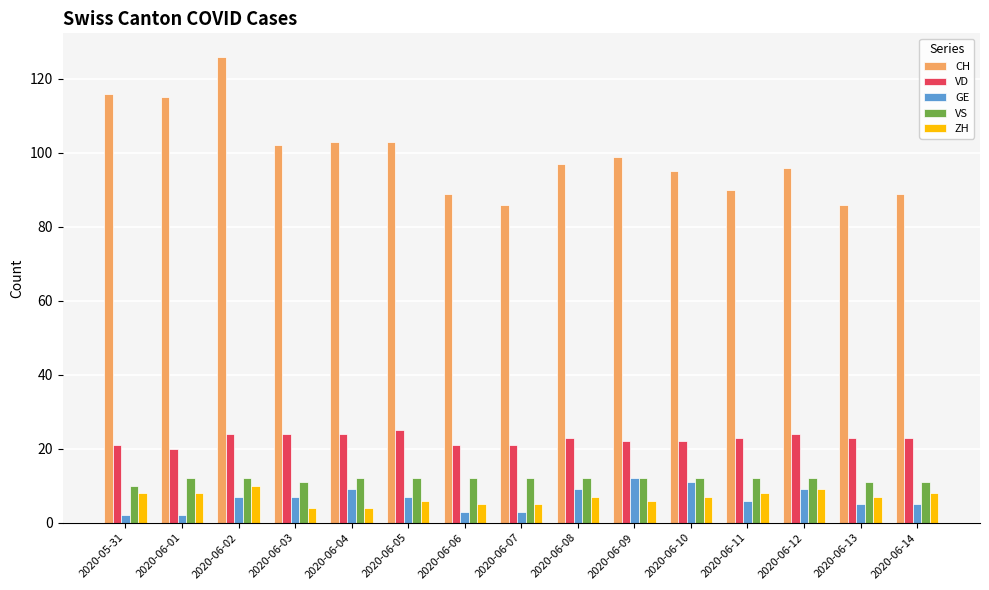

Reading right to left, list all the values displayed in this chart.

CH: 89	86	96	90	95	99	97	86	89	103	103	102	126	115	116
VD: 23	23	24	23	22	22	23	21	21	25	24	24	24	20	21
GE: 5	5	9	6	11	12	9	3	3	7	9	7	7	2	2
VS: 11	11	12	12	12	12	12	12	12	12	12	11	12	12	10
ZH: 8	7	9	8	7	6	7	5	5	6	4	4	10	8	8